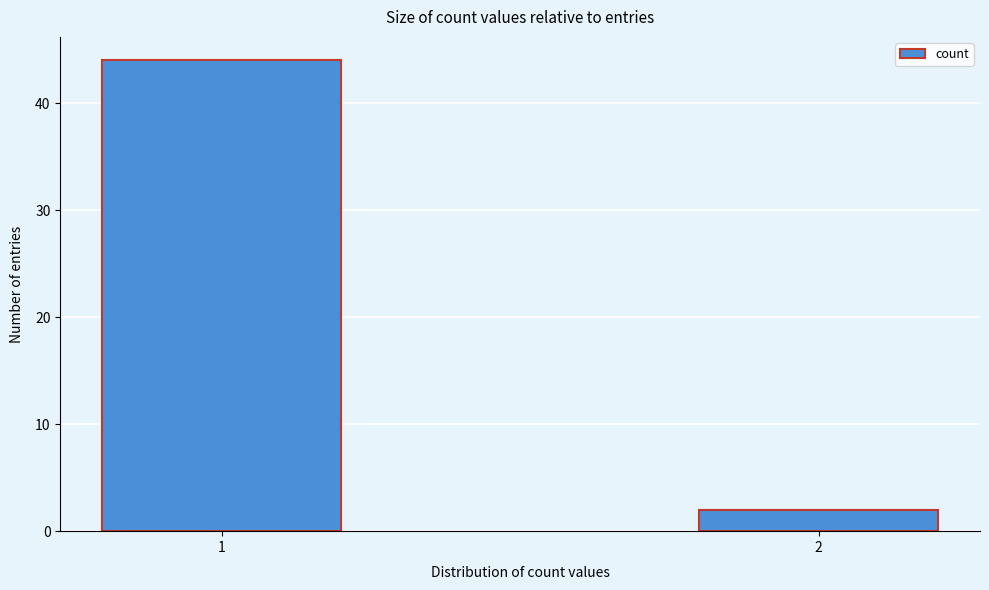

Reading left to right, what are all the values shown in this chart?

1=44	2=2